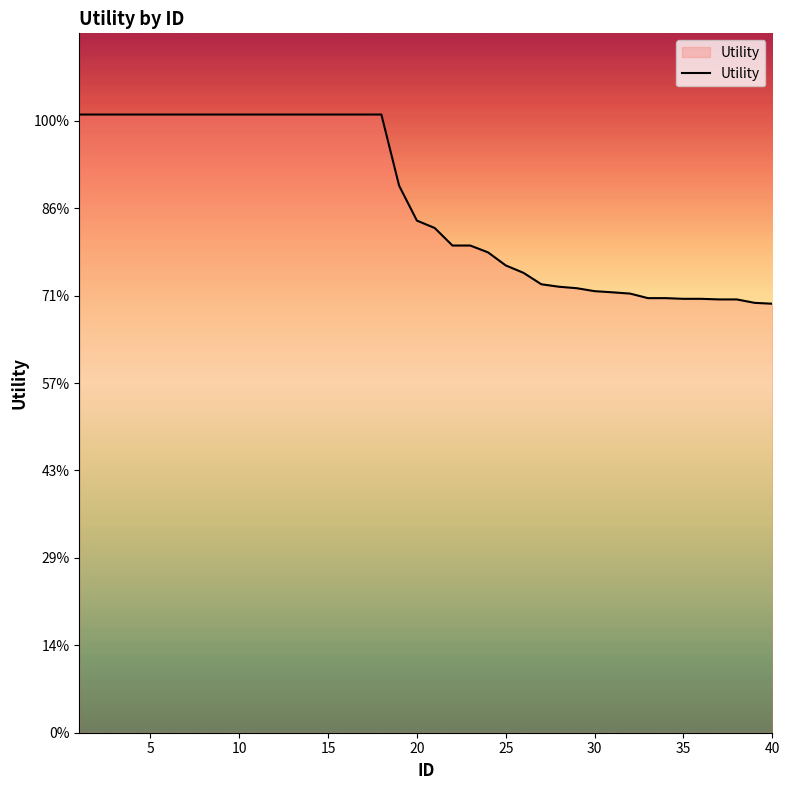

Is this an area chart (filled region under the line)?

Yes